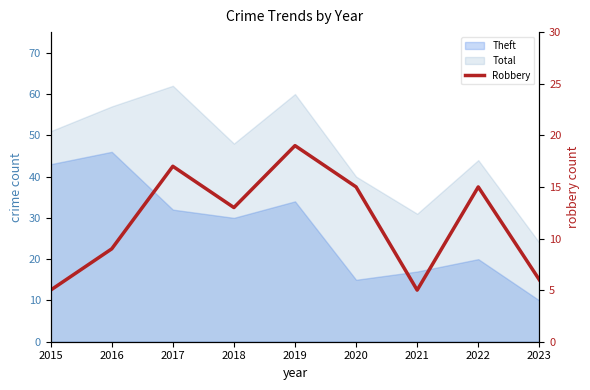

Where is the first local maximum?

2017